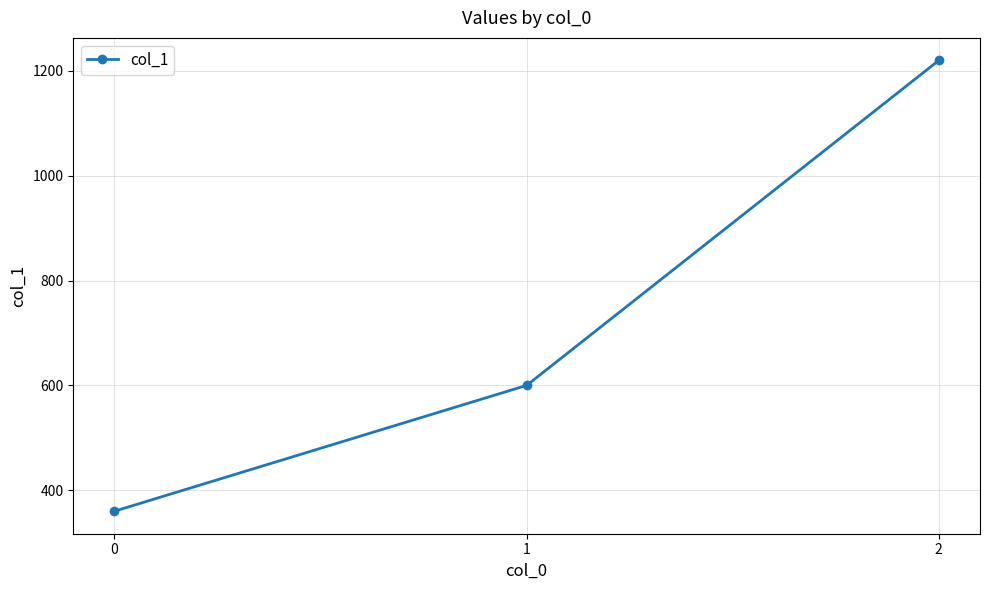

What is the change in value from 0 to 2?

+860